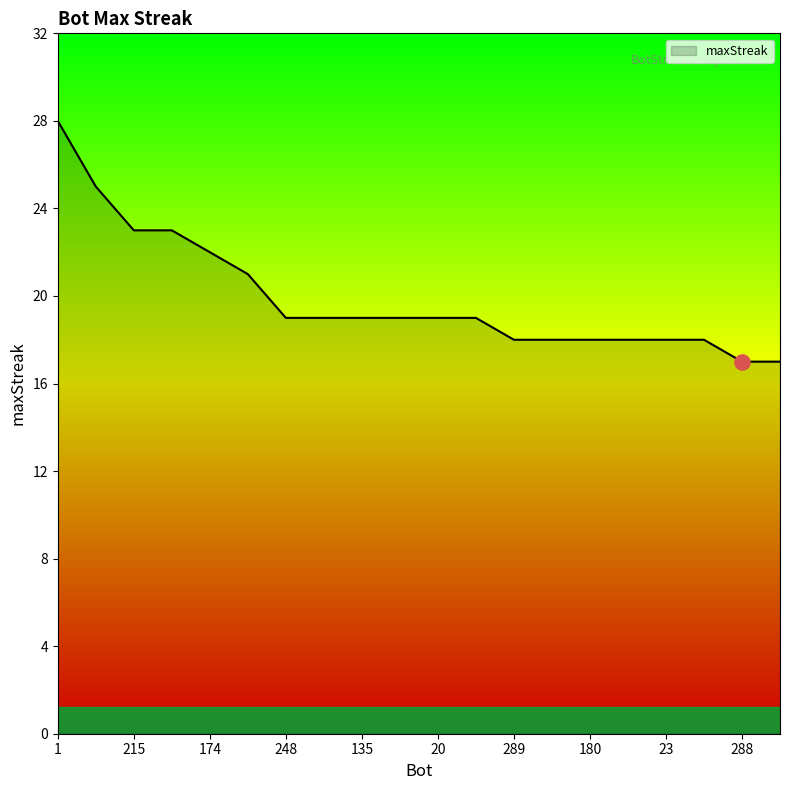

What is the minimum value shown in the chart?

17